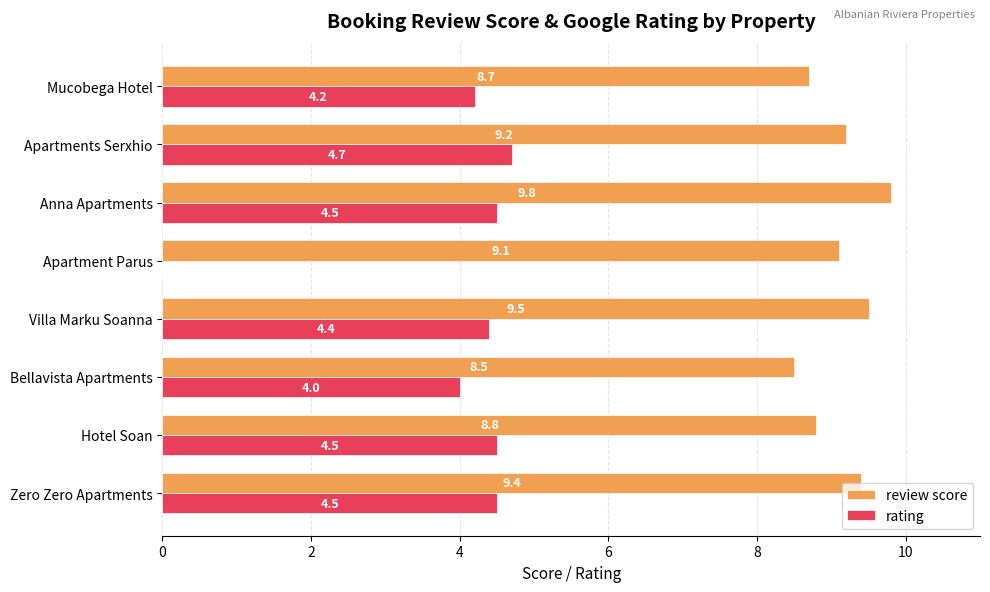

At which label does rating reach its peak?

Apartments Serxhio